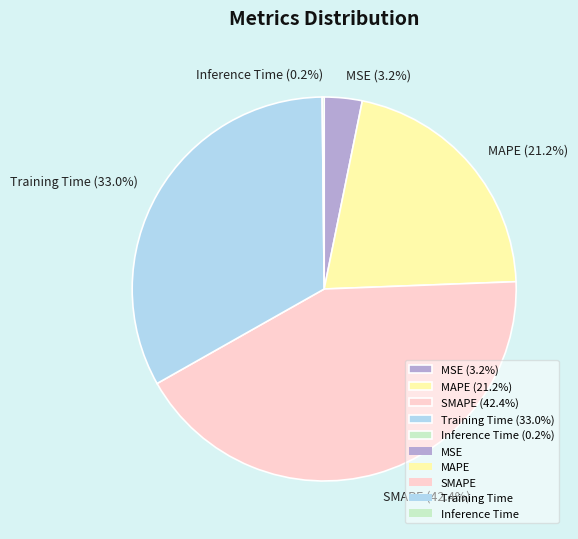

Do SMAPE (42.4%) and Training Time (33.0%) together represent more than half of the pie?

Yes